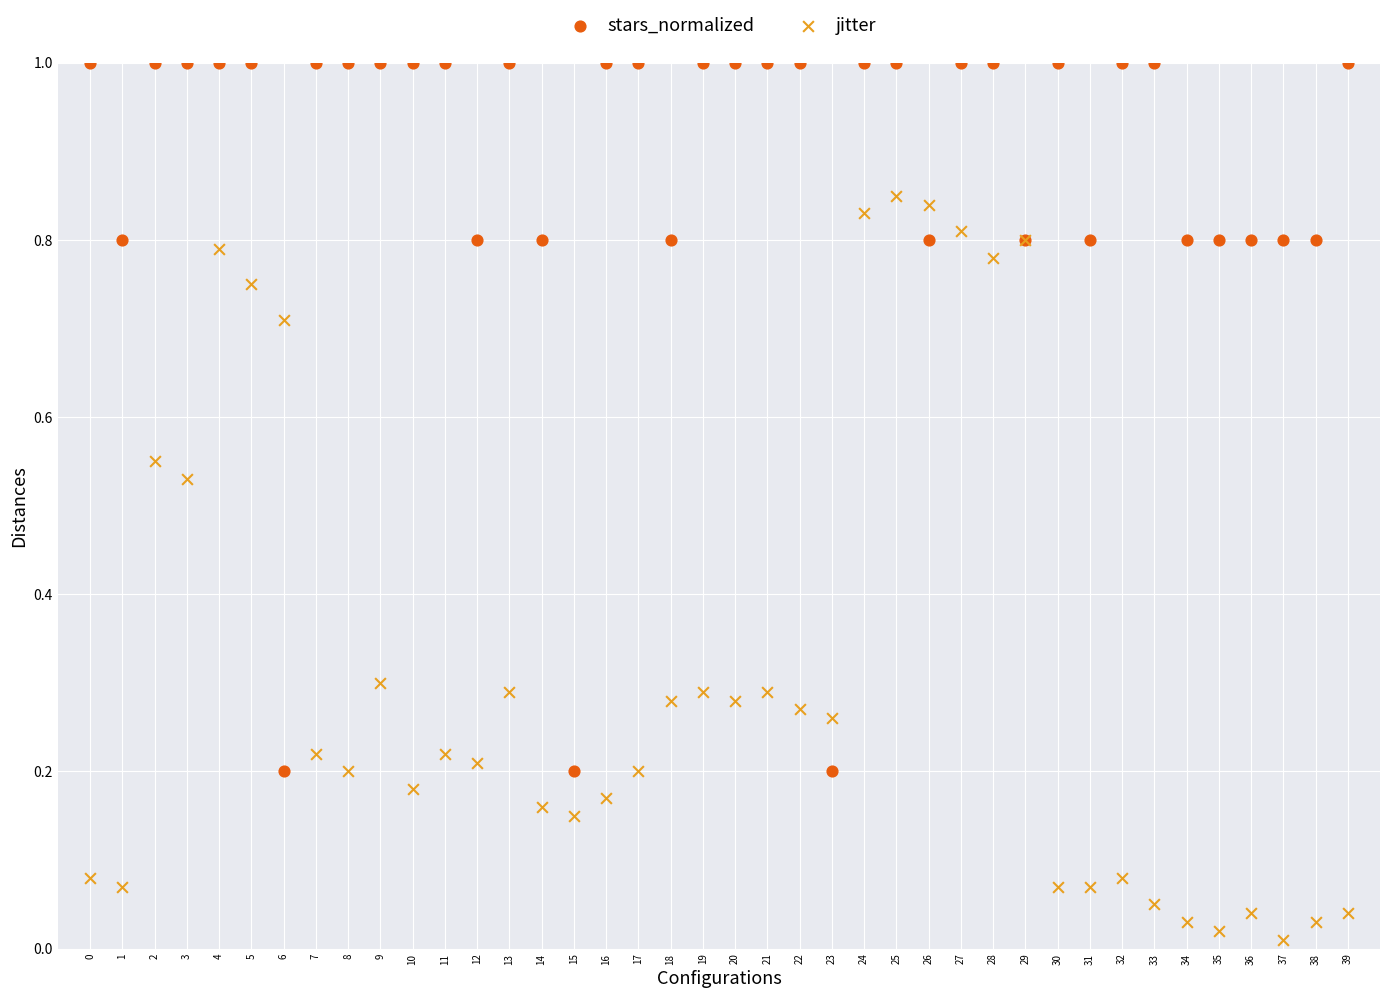

Which series has the largest Y range (max minus min)?

jitter